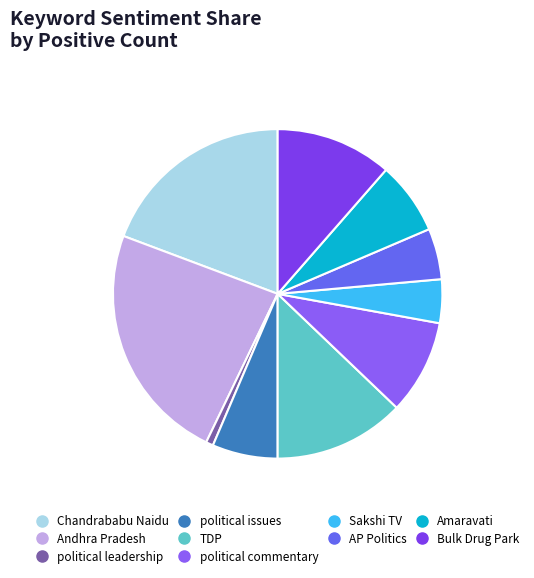

To the nearest percent, what is the difference between the Bulk Drug Park and political commentary slice percentages?

2%